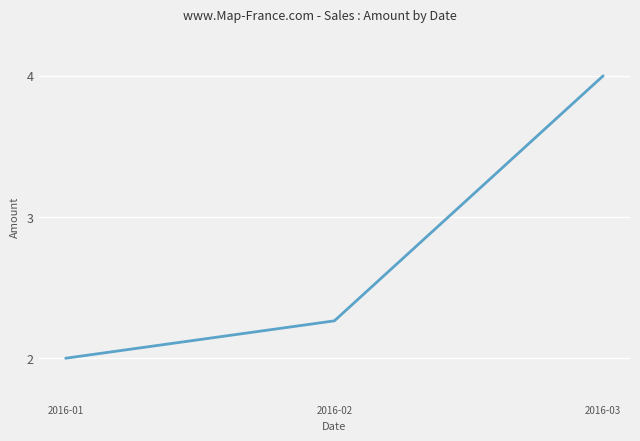

What is the maximum value shown in the chart?

4.0